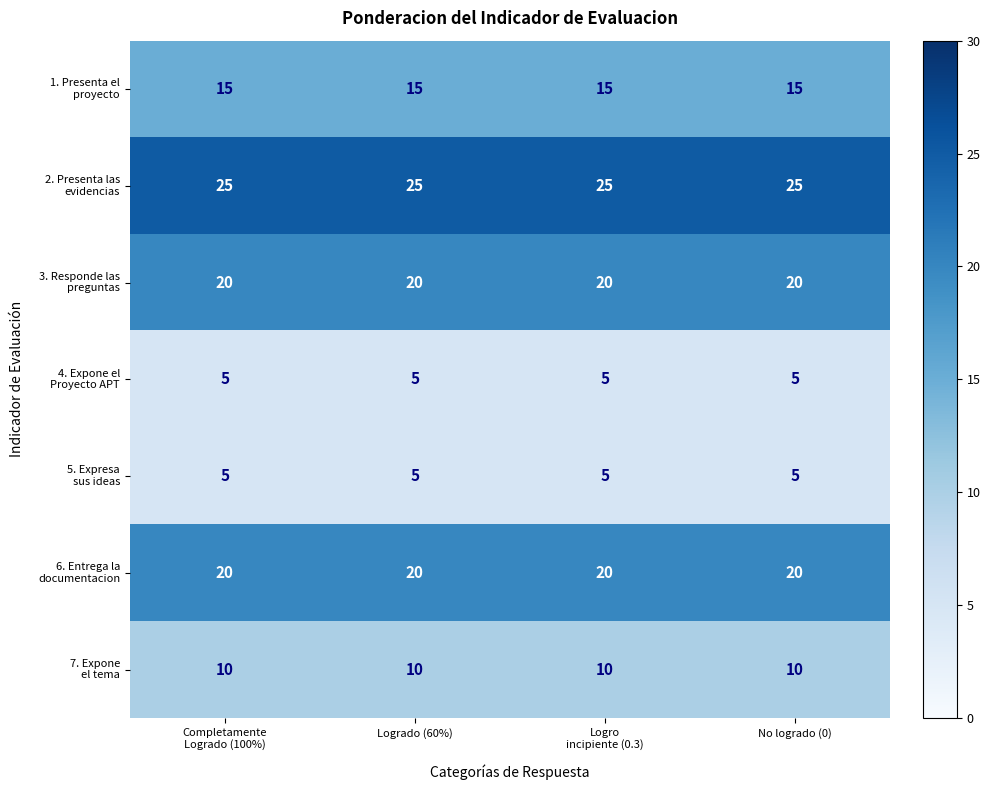

How many categories are shown in the chart?

4